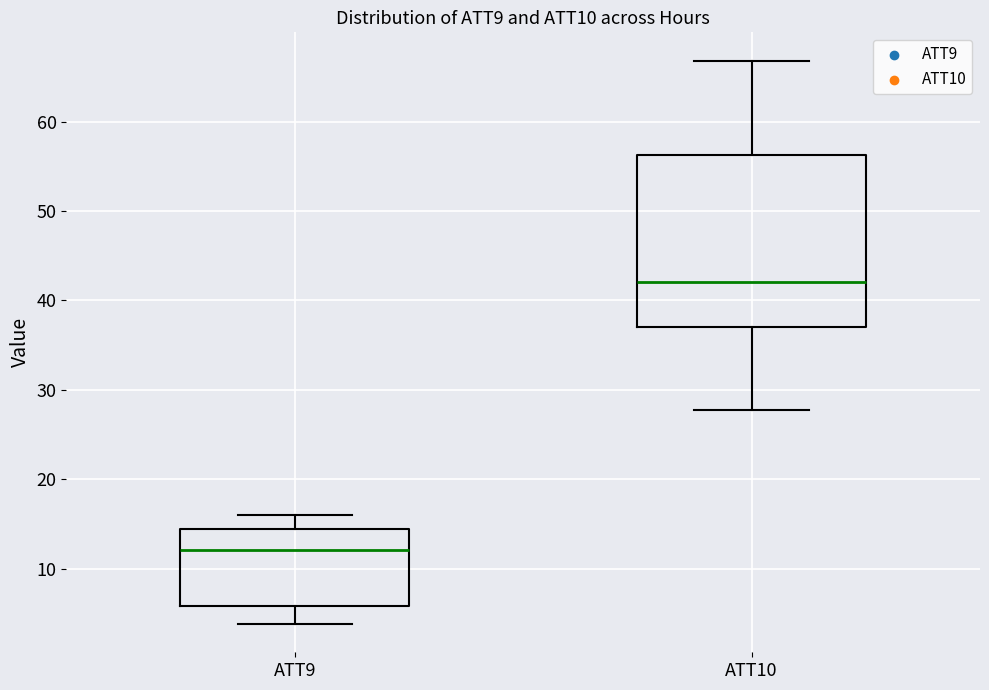

Where does the lower whisker of the box for ATT9 end on the y-axis? The values are not printed on the chart, so give them approximately, as read against the axis.

4